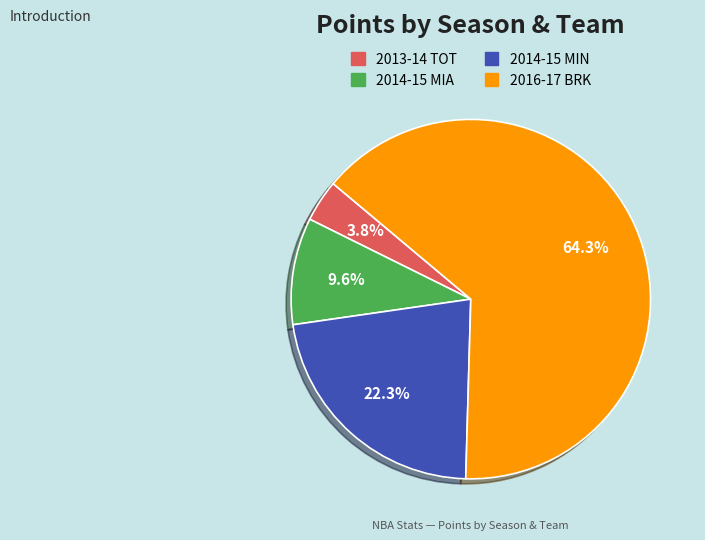

To the nearest percent, what percentage of the pie is 2014-15 MIA?

10%